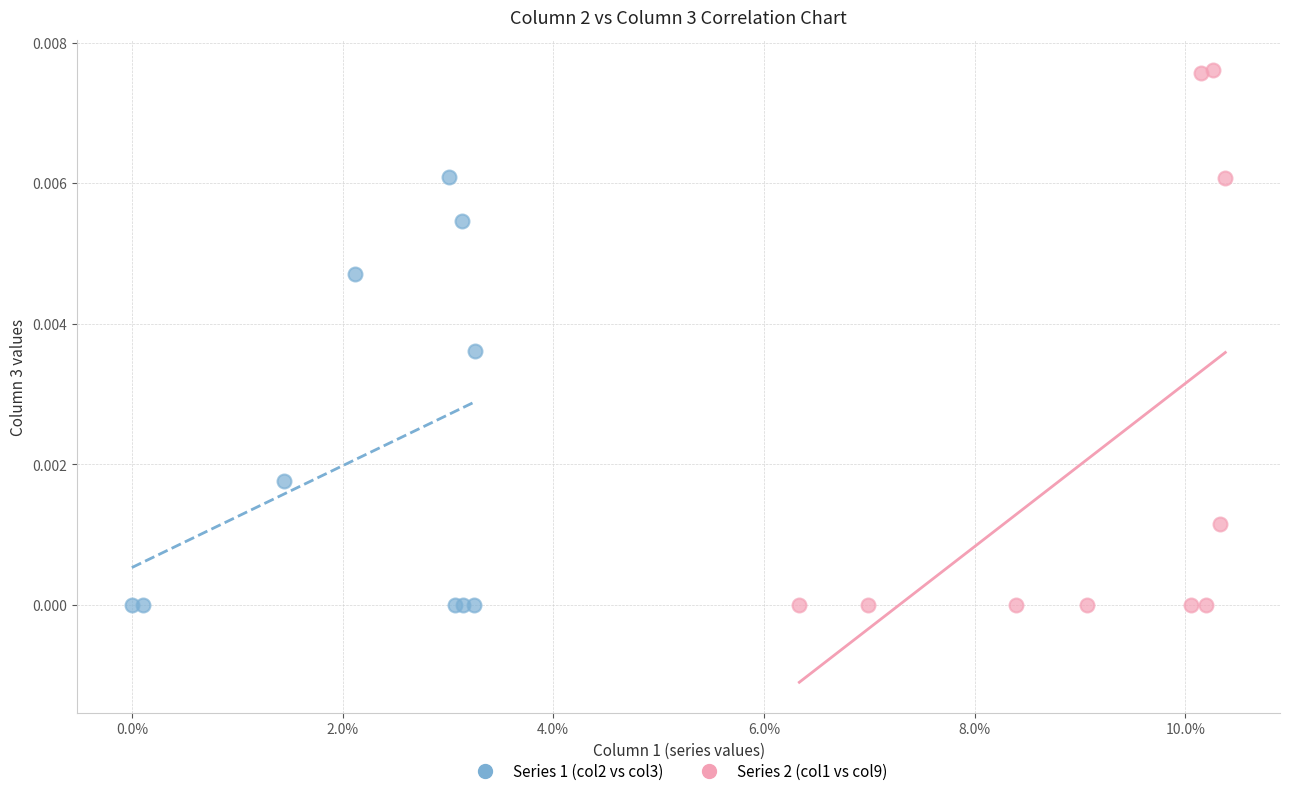

Which series reaches the maximum Y coordinate?

Series 2 (col1 vs col9)